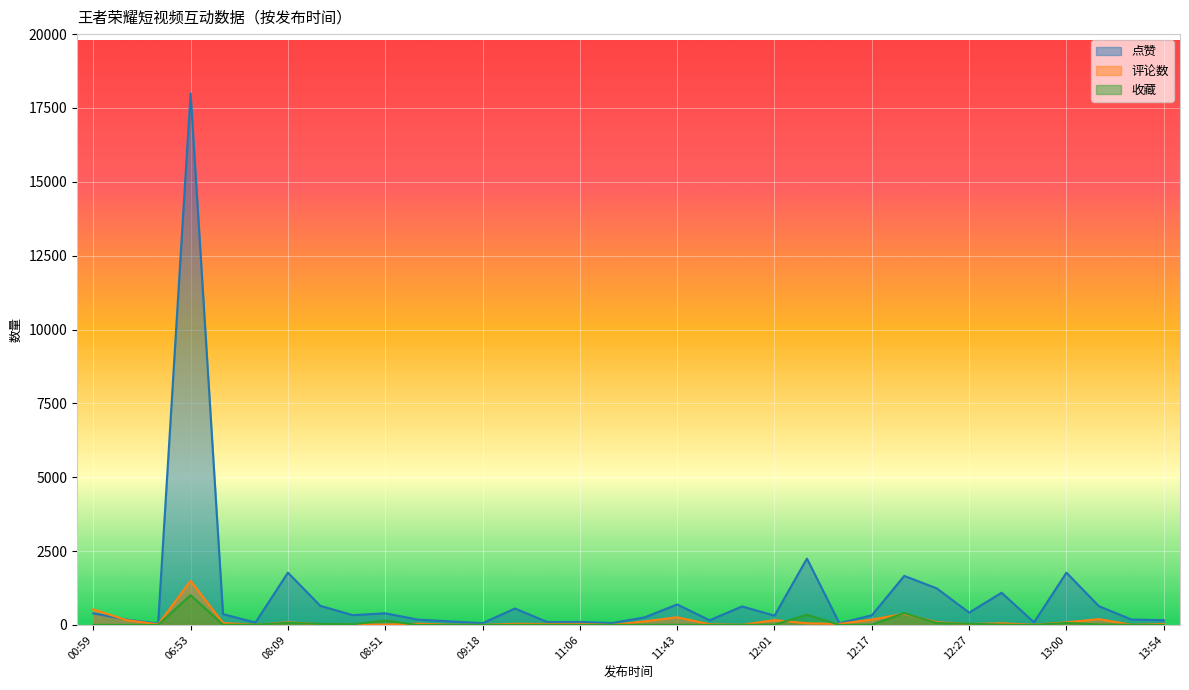

At which category is the sum across all series the highest?

06:53